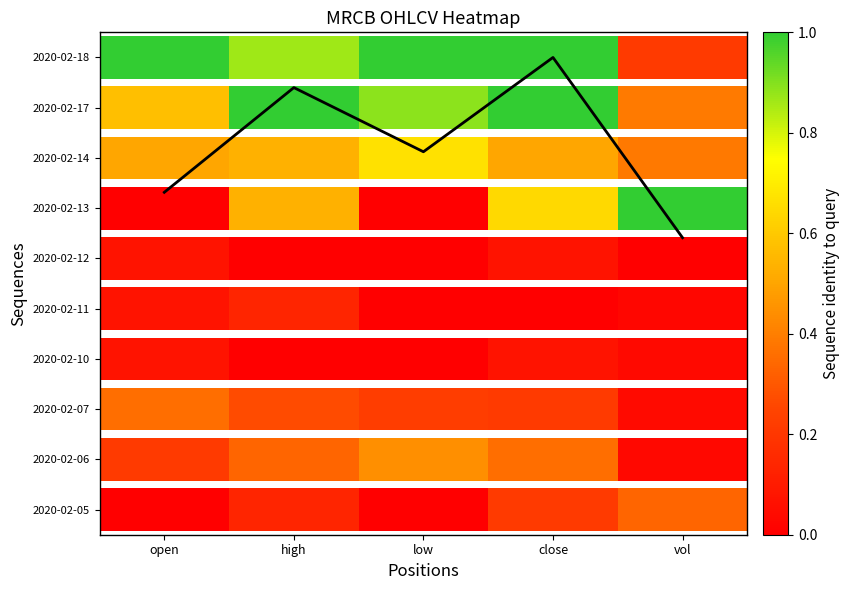

Count the number of values greater than 7.

3